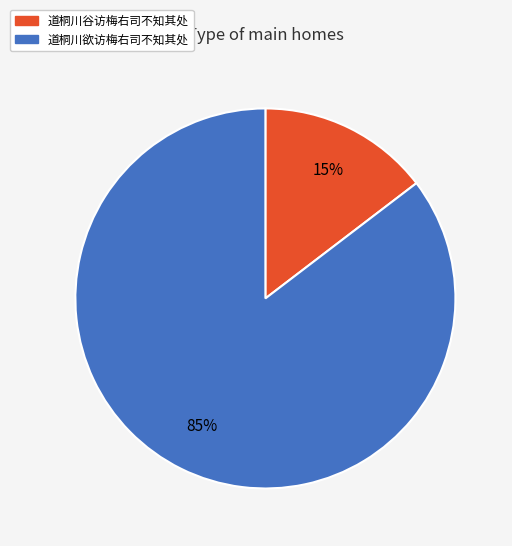

What is the largest slice in the pie chart?

道桐川欲访梅右司不知其处